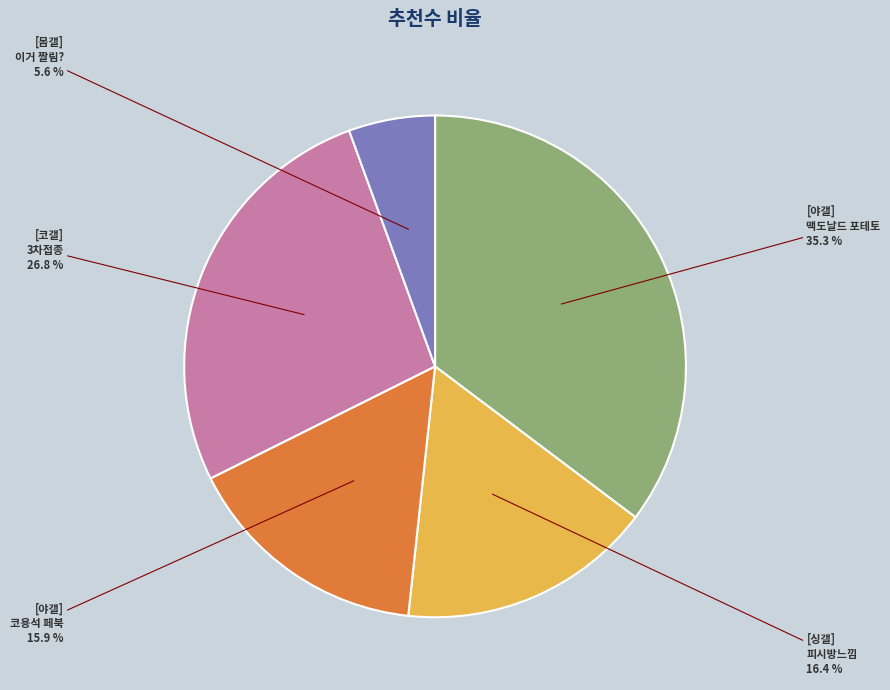

Is there a majority slice in this chart?

No